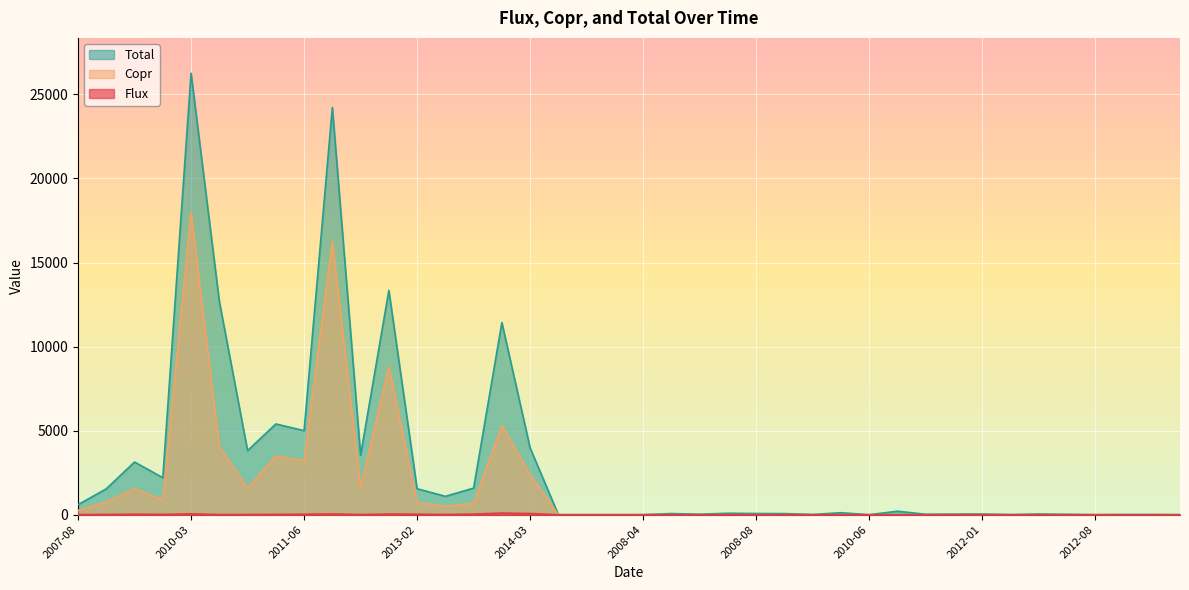

How many values in the Total series are below 89?

20